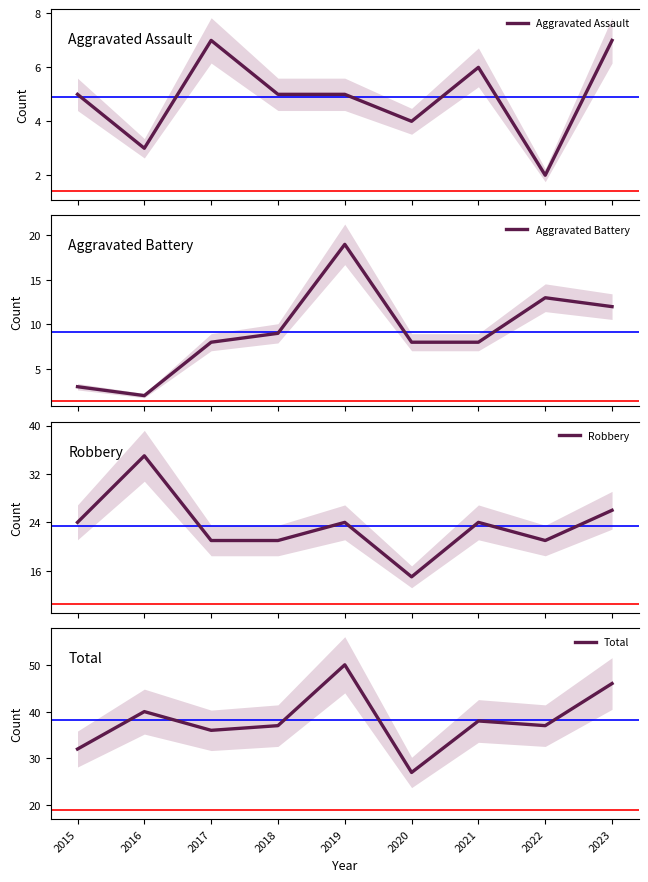

What is the value of the Robbery point at the 3rd from the left?

21